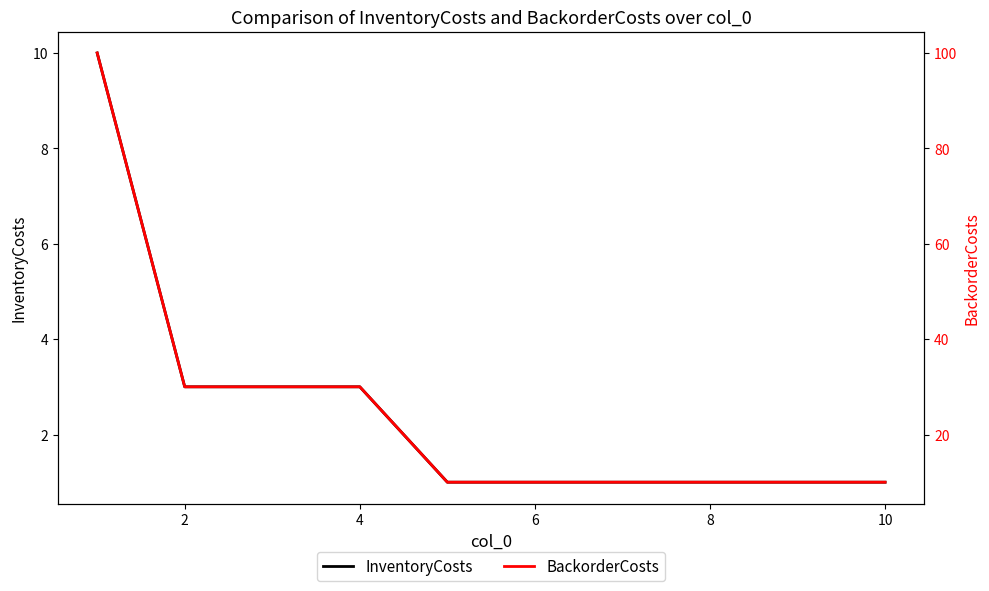

What is the average value of the BackorderCosts series?

25